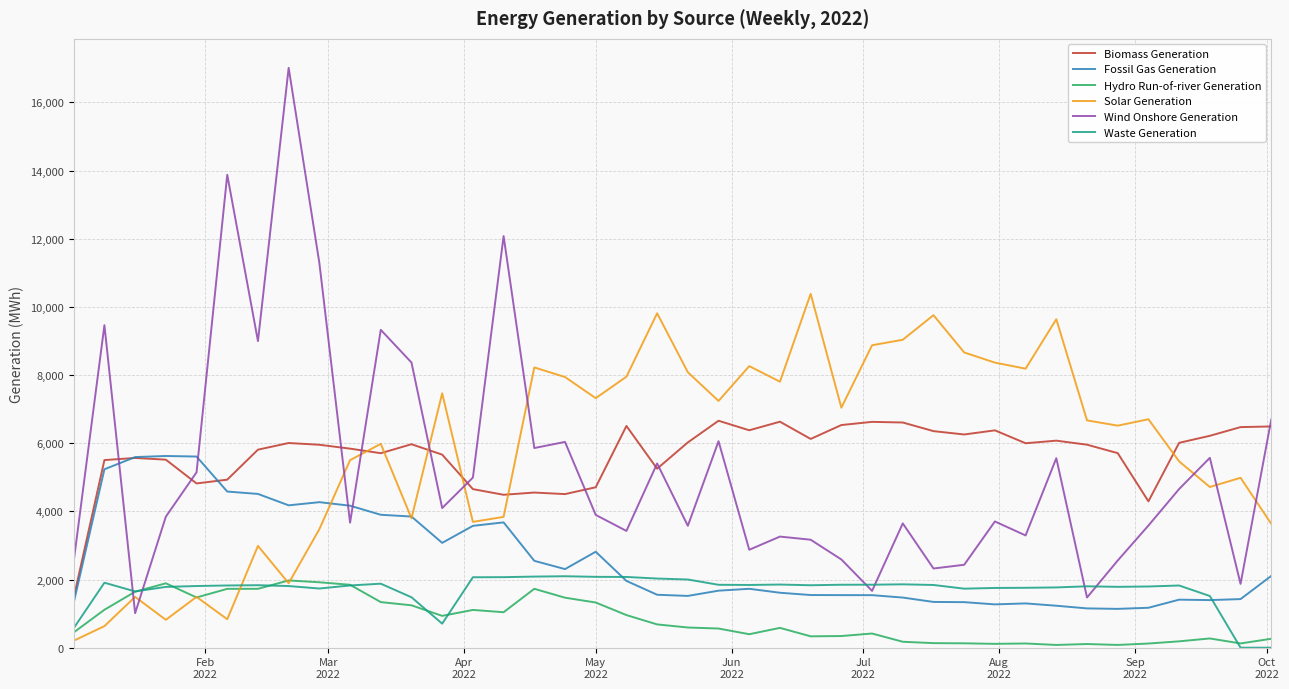

What is the lowest value of the Fossil Gas Generation series?

1138.5